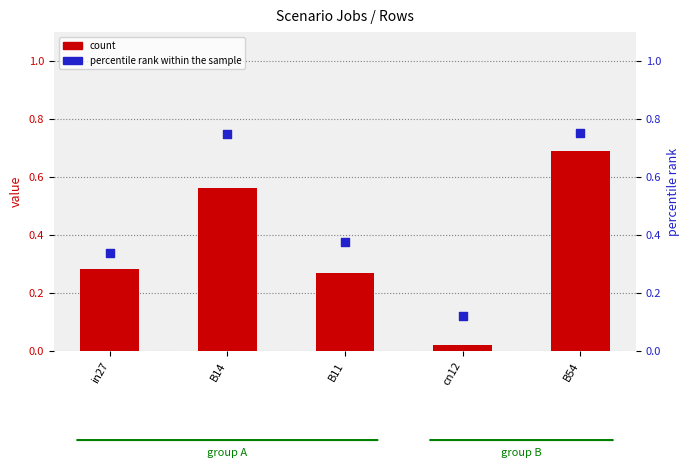

Which series has the largest total across all categories?

percentile rank within the sample